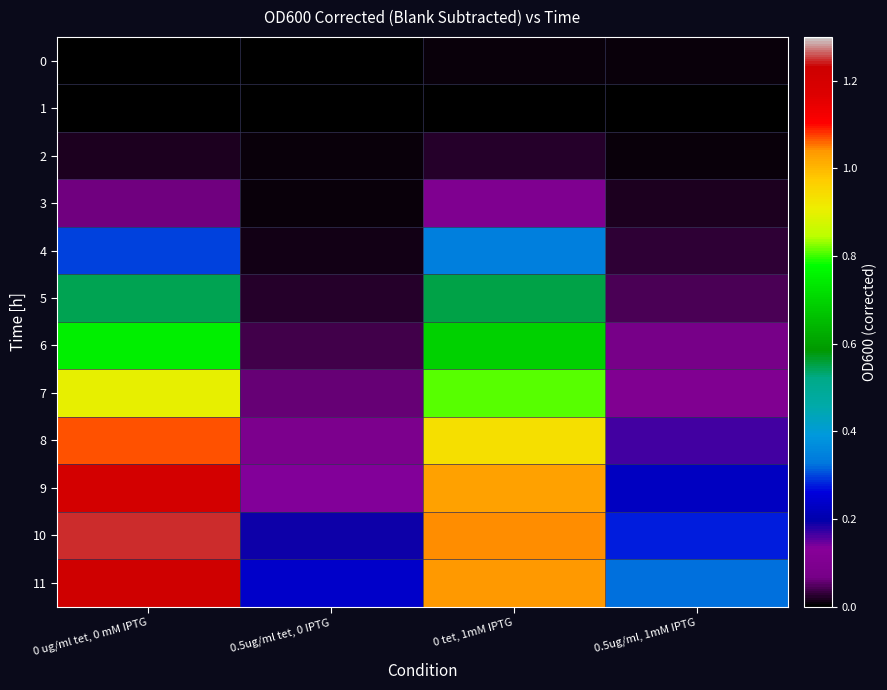

At which category is the sum across all series the highest?

0 ug/ml tet, 0 mM IPTG